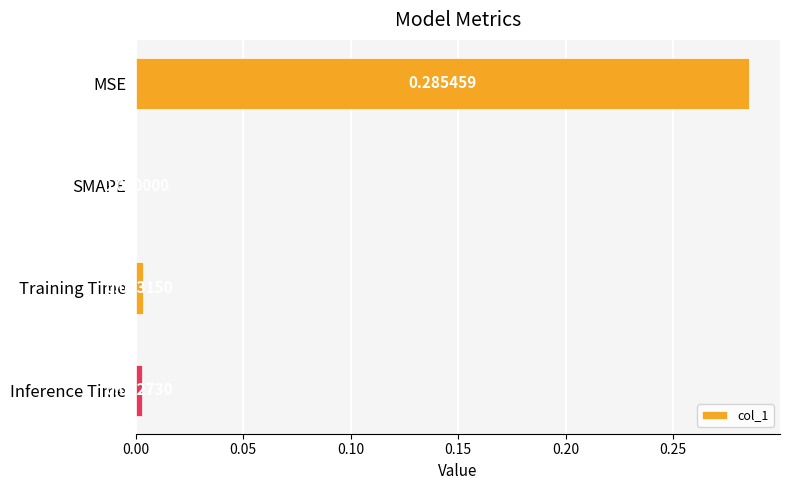

At which label is the value closest to 0?

SMAPE